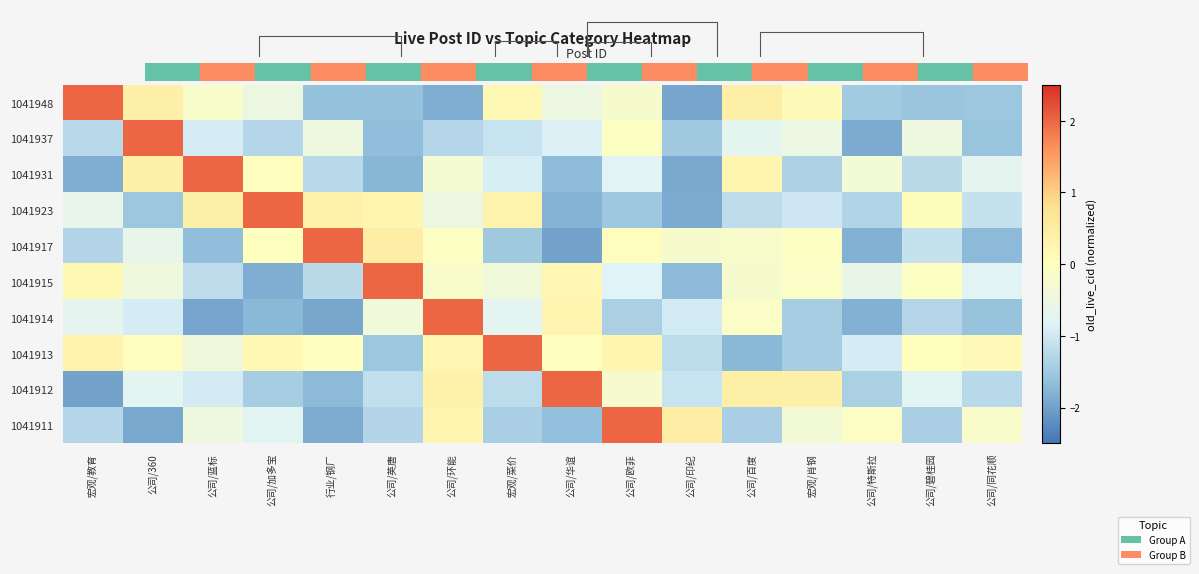

Which category has the highest value across all series?

宏观/教育